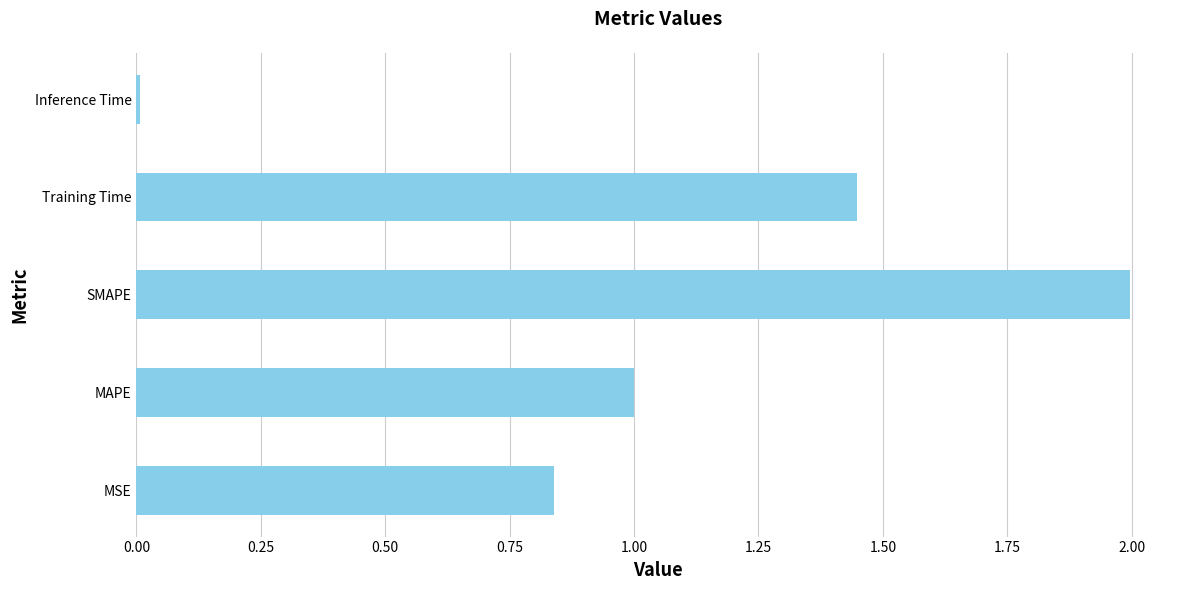

Which label corresponds to the largest value in the chart?

SMAPE